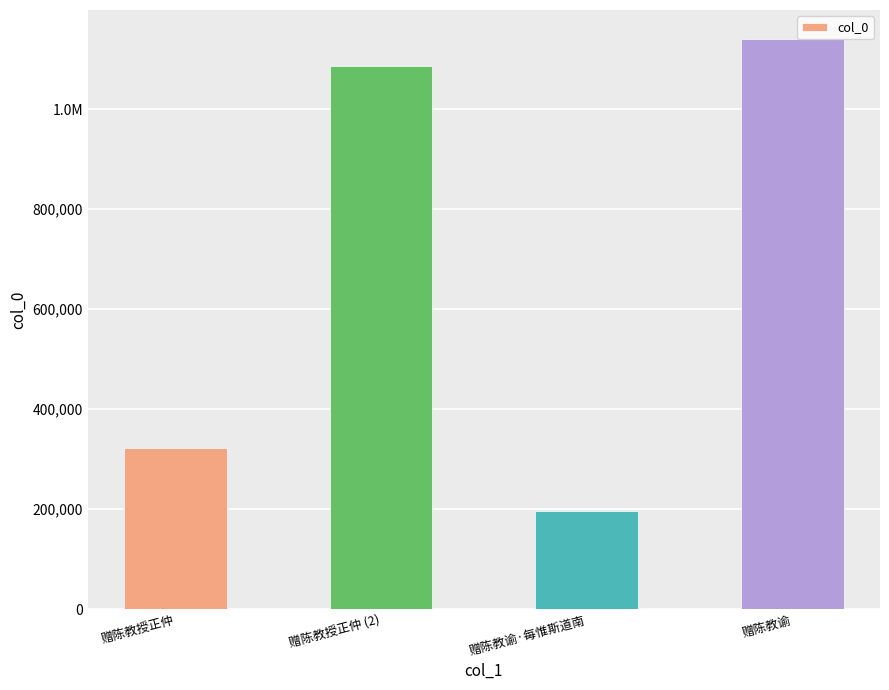

Does the chart contain any negative values?

No